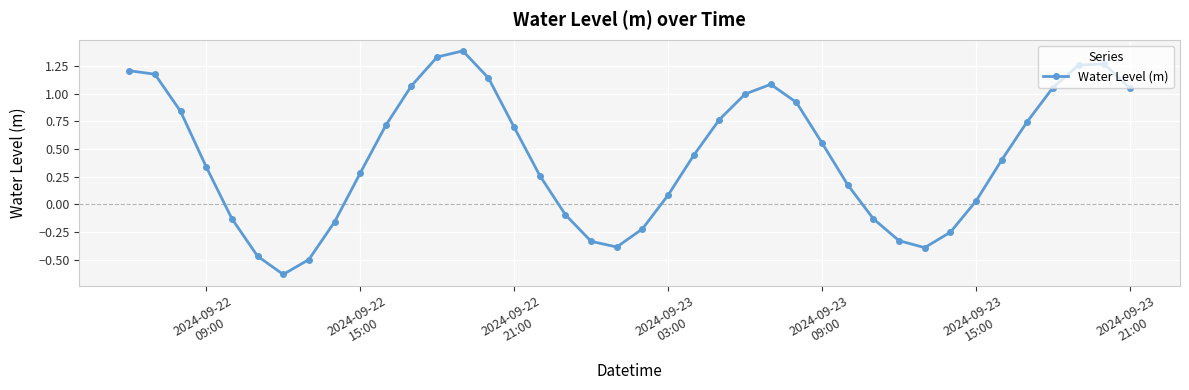

What is the greatest value displayed?

1.4